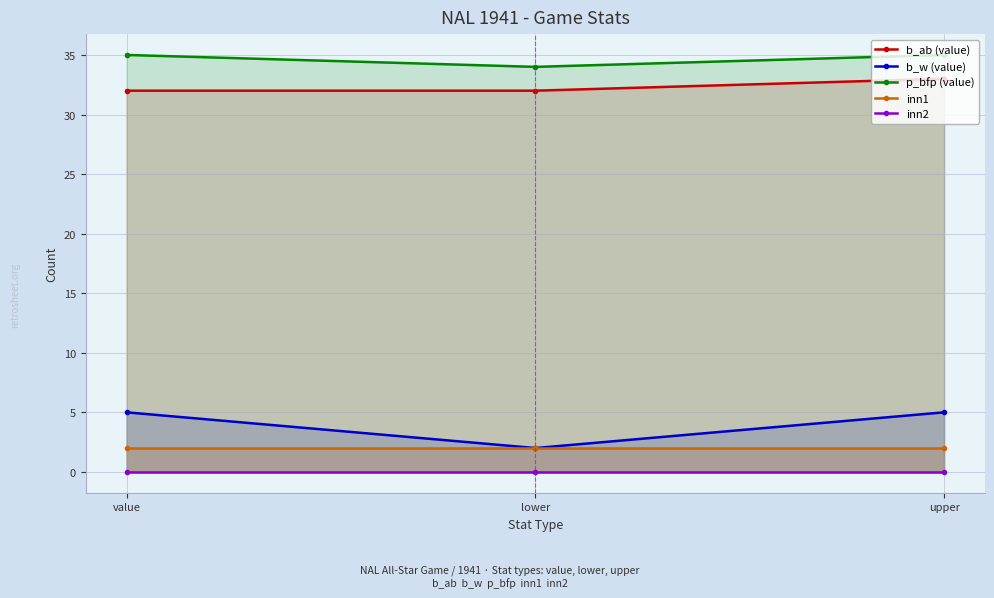

Does the chart have visible grid lines?

Yes